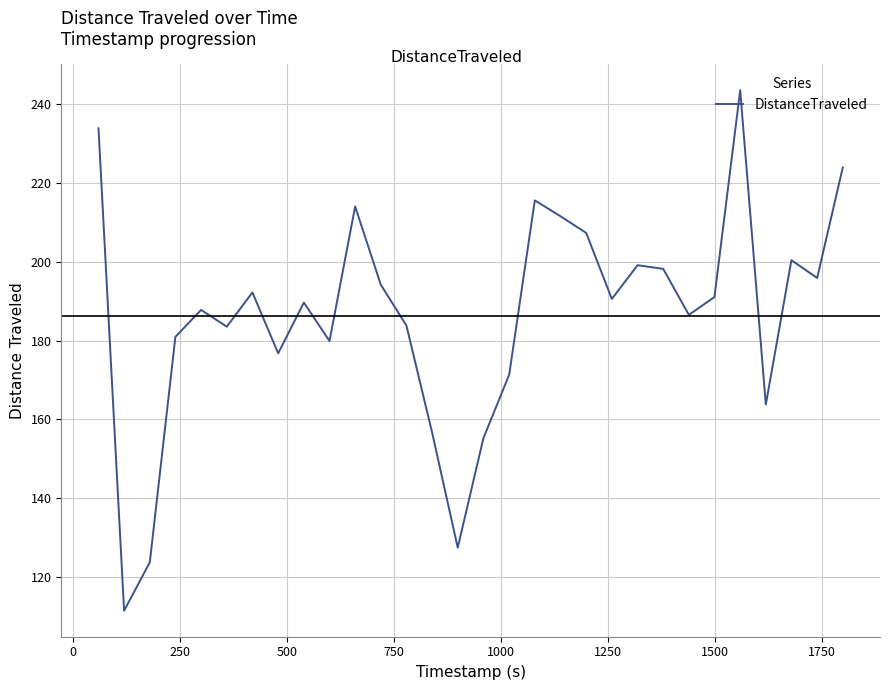

What is the smallest value displayed?

111.5